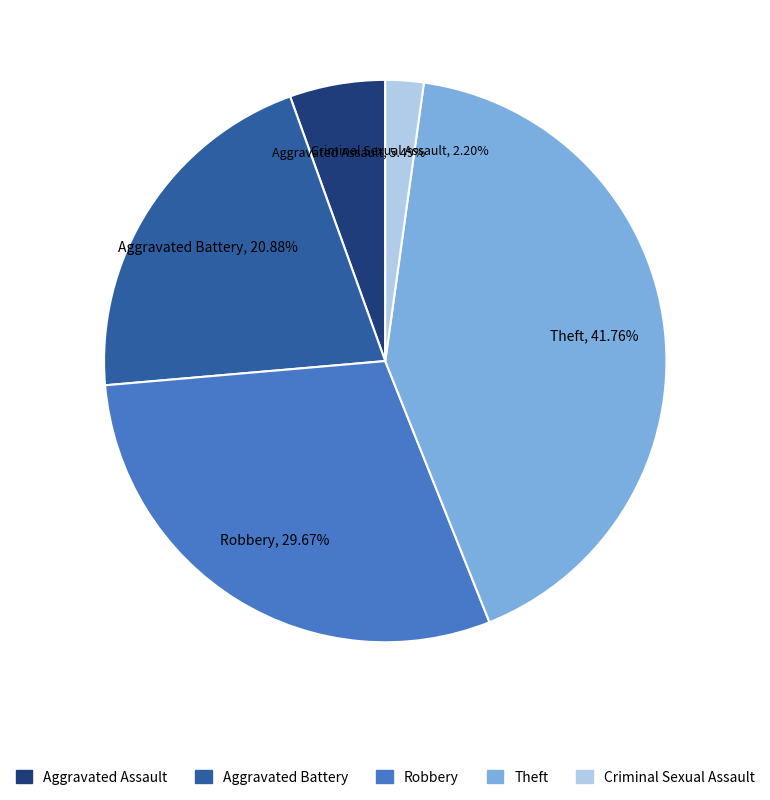

What portion of the pie excludes Criminal Sexual Assault?

97.8%